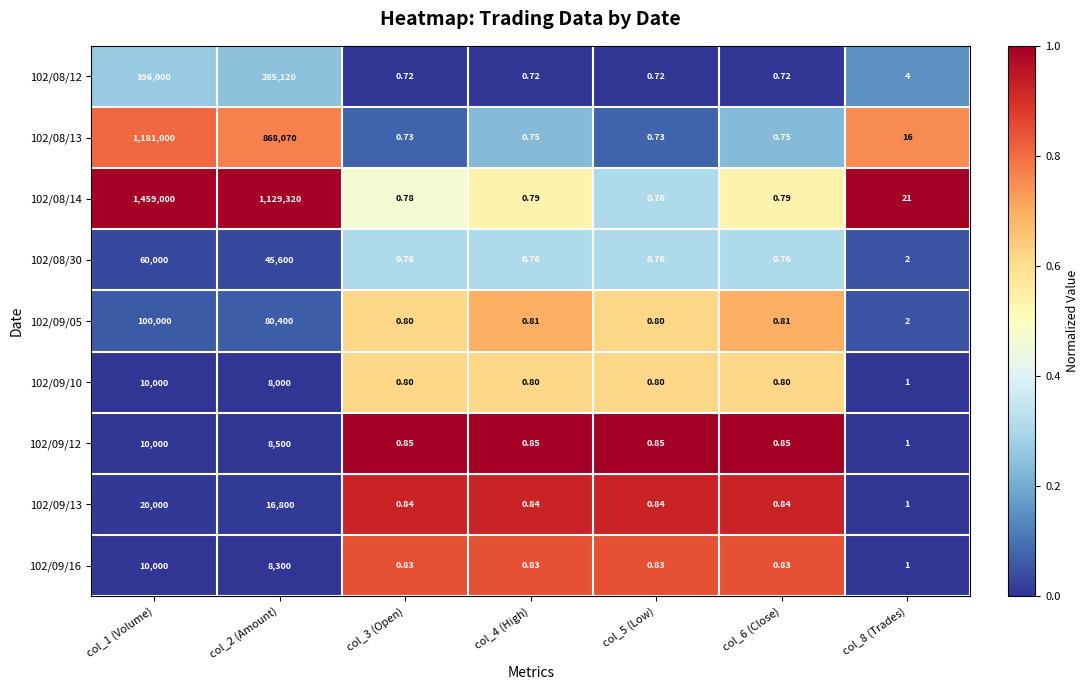

Is the value of 102/08/13 at col_5 (Low) greater than the value of 102/09/12 at col_2 (Amount)?

No